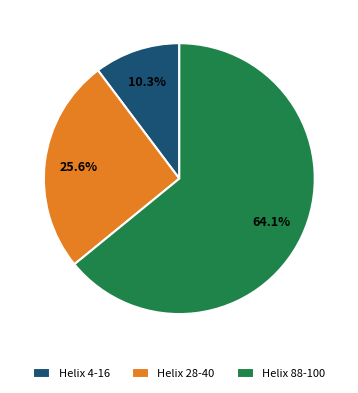

Does any single category account for the majority?

Yes